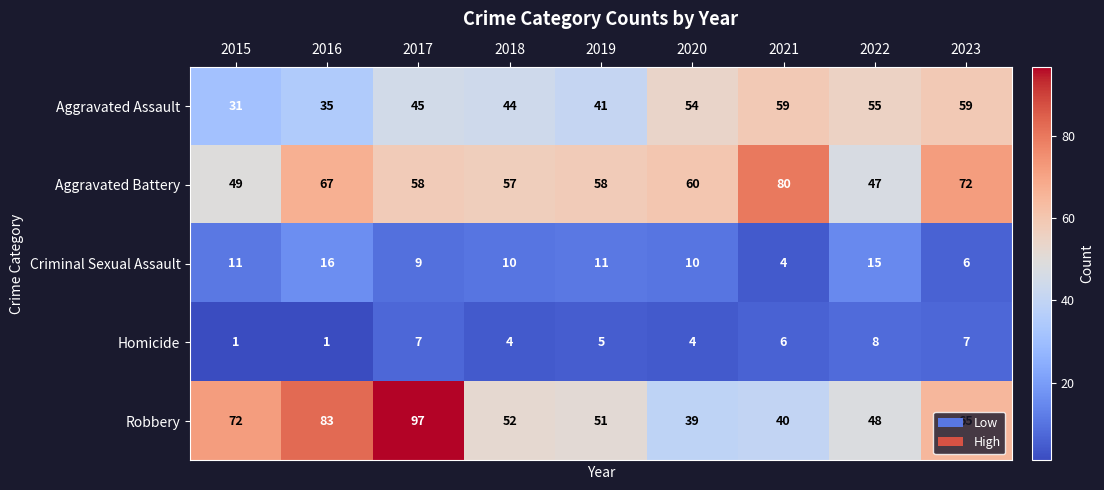

Rank the series by their maximum value, from lowest to highest.

Homicide, Criminal Sexual Assault, Aggravated Assault, Aggravated Battery, Robbery